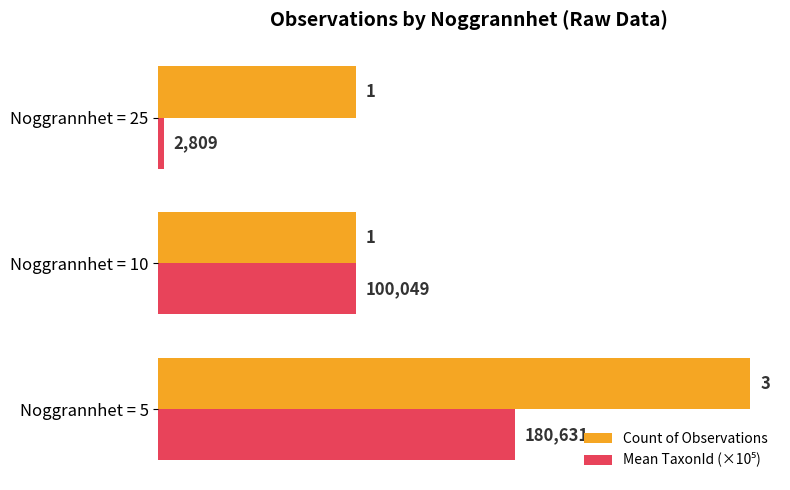

What is the spread (max minus min) of values at Noggrannhet = 25?

1.0